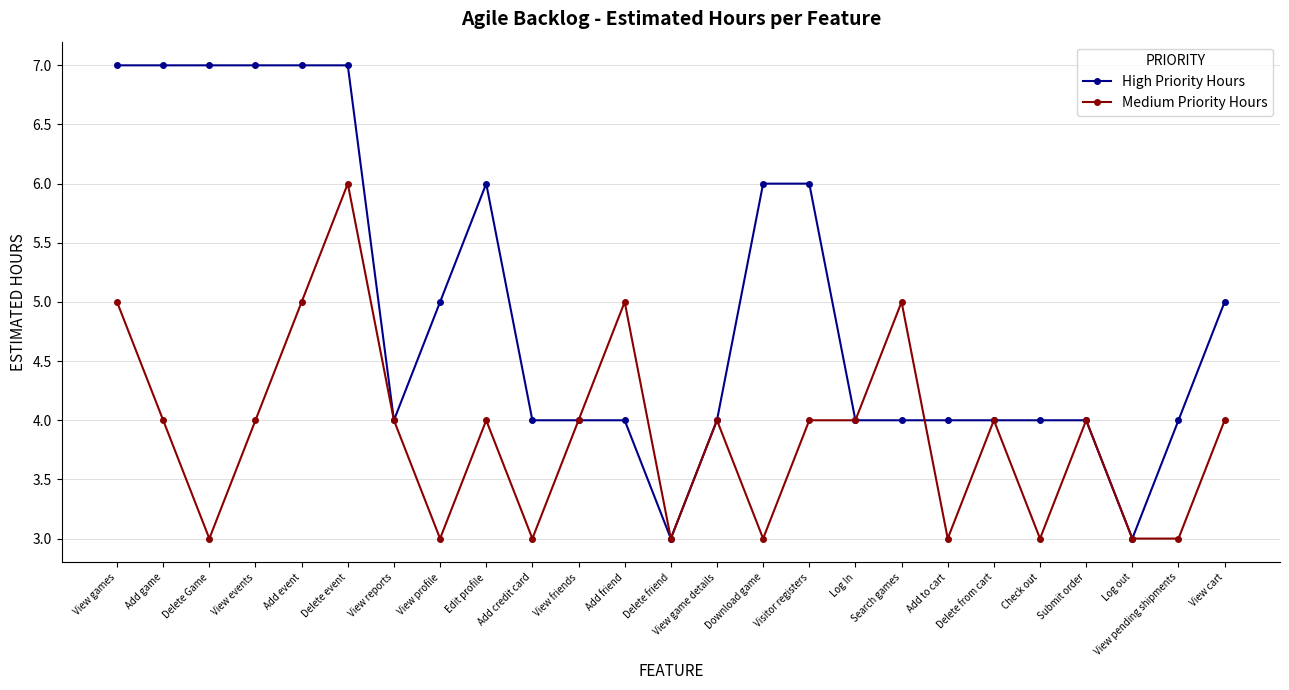

What is the difference between the highest and lowest values at Add credit card?

1